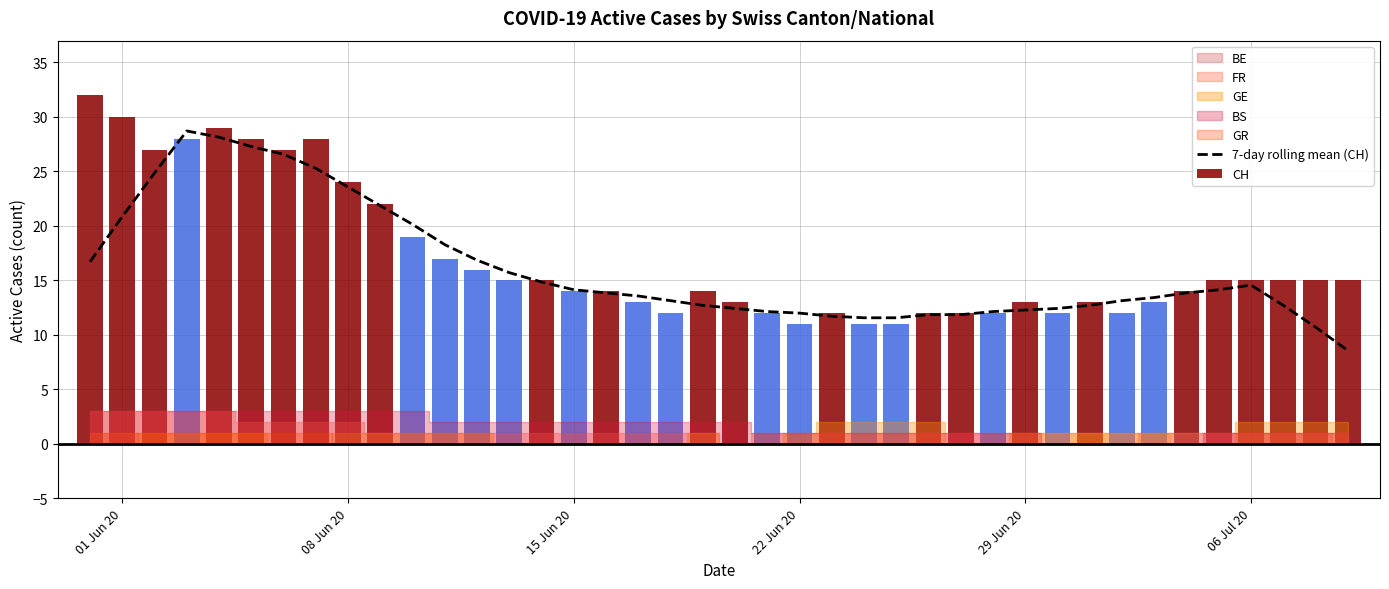

True or false: the data shows 20.7 at 23.

False